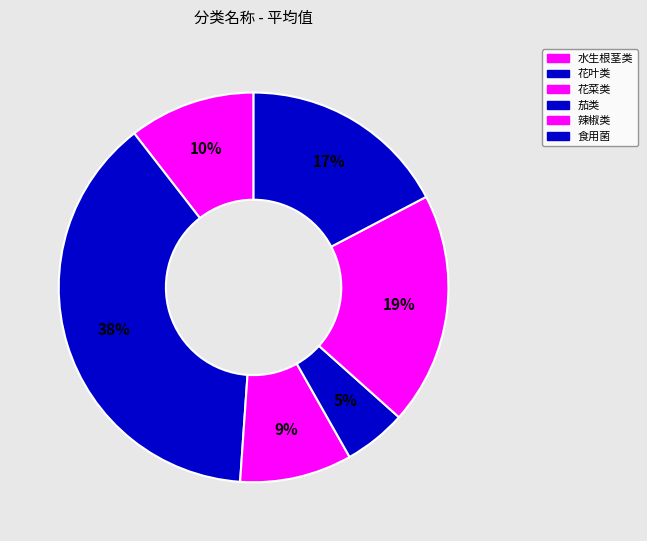

What is the largest slice in the pie chart?

花叶类